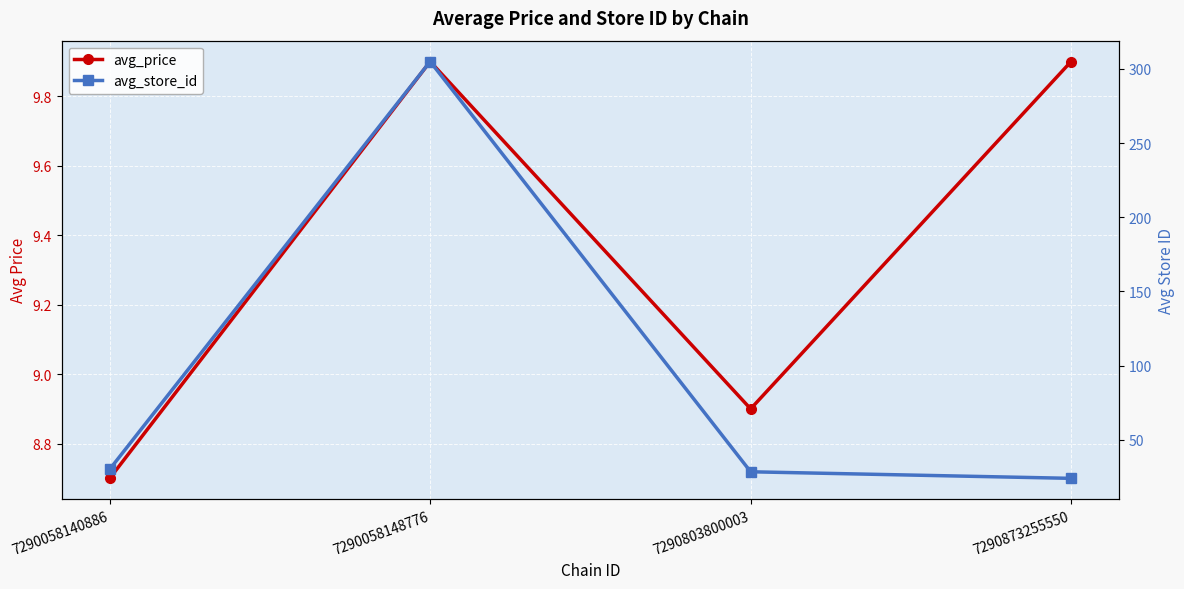

List the series in order of their peak value, lowest first.

avg_price, avg_store_id